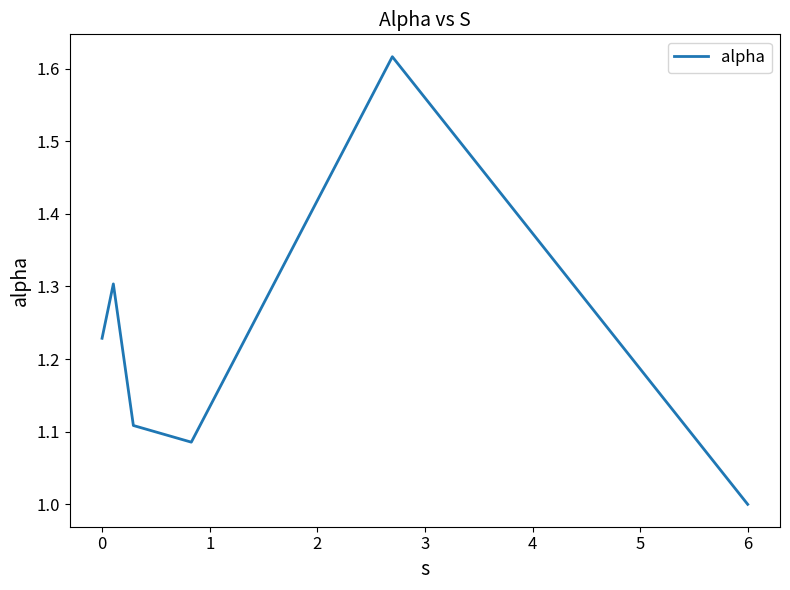

What is the smallest value displayed?

1.0